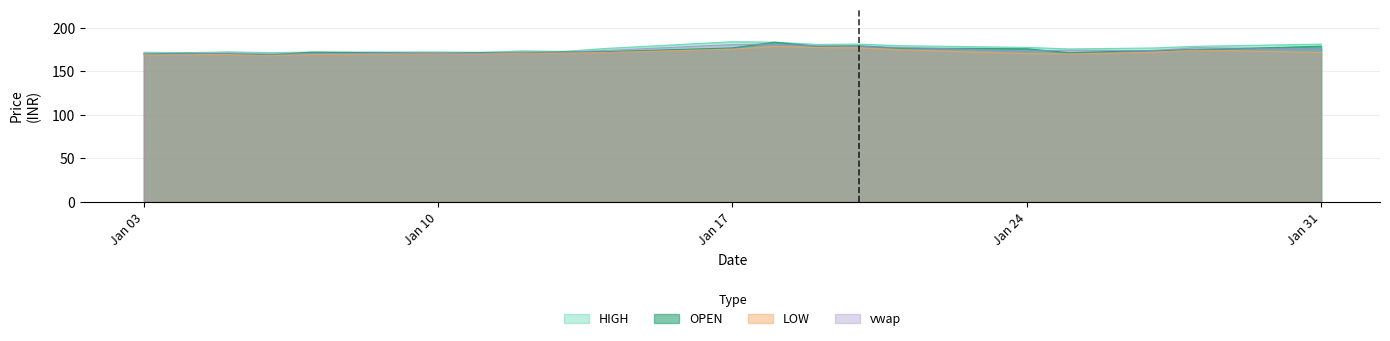

How many interior local peaks does the OPEN series have?

5